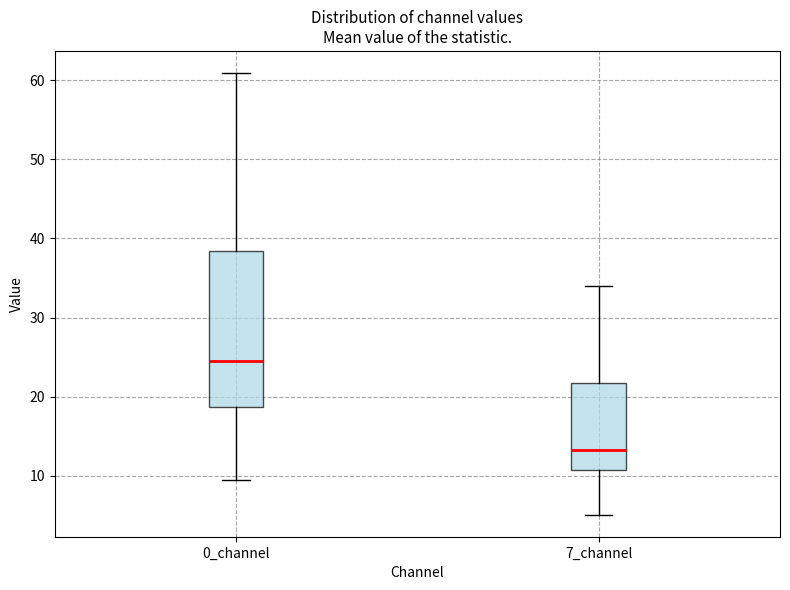

Comparing the boxes themselves (not the whiskers), which one is the tallest?

0_channel